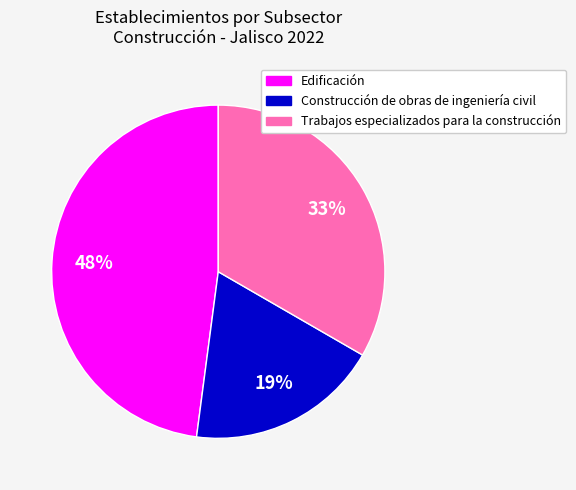

Count the number of slices in the pie.

3